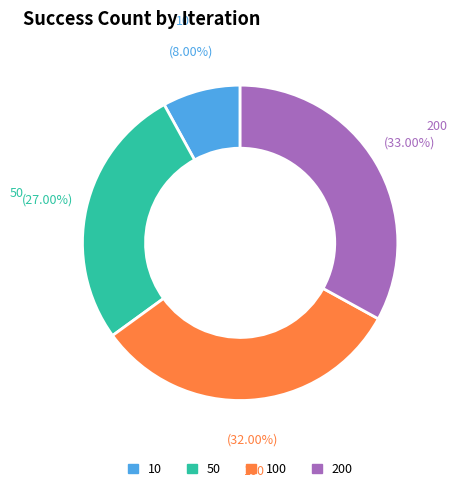

Is there any slice that represents more than half of the pie?

No